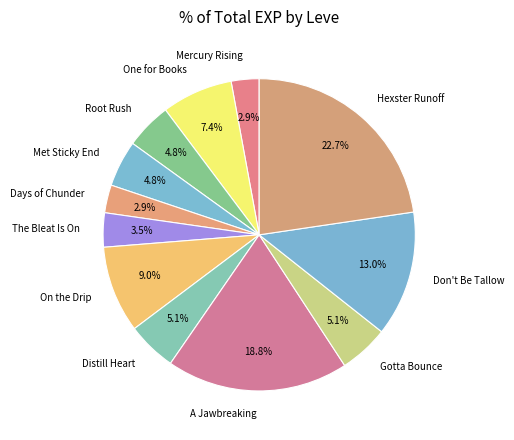

Which slice is the largest?

Hexster Runoff